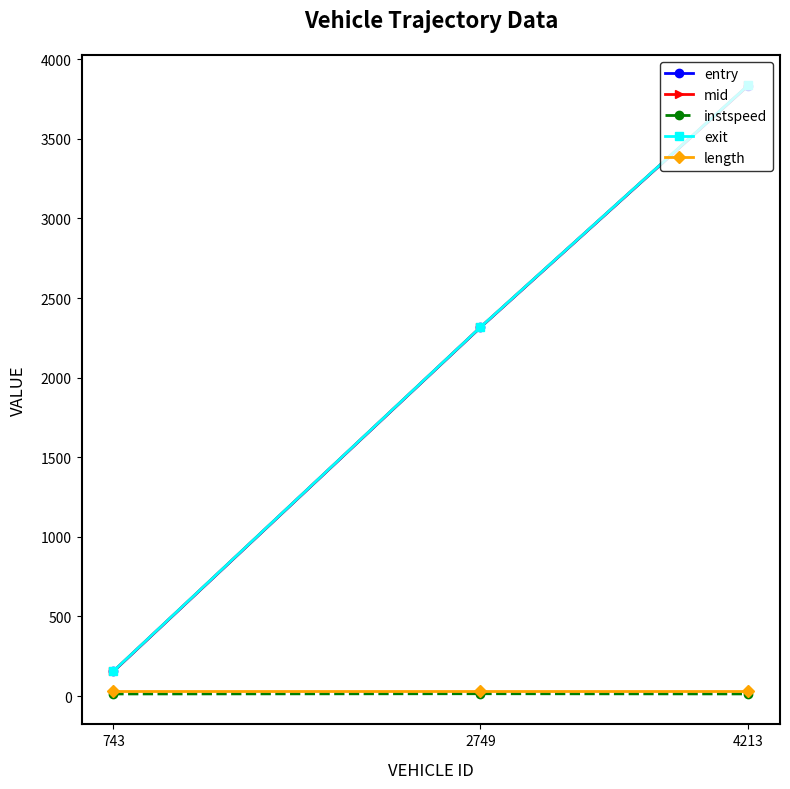

How many series are shown in this chart?

5